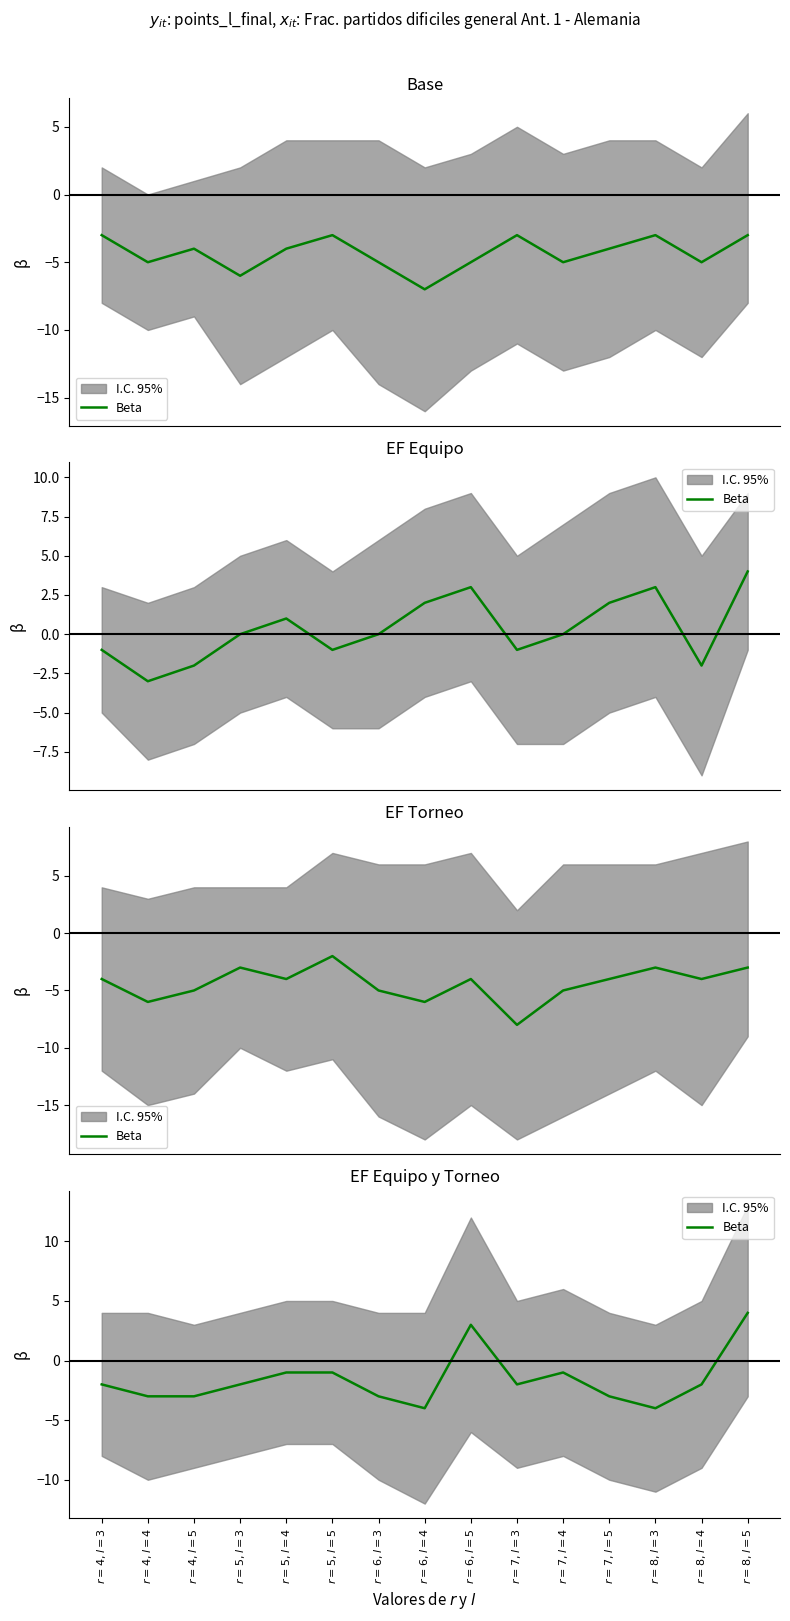

Reading left to right, extract all data points from this chart.

$r=4, l=3$=-2	$r=4, l=4$=-3	$r=4, l=5$=-3	$r=5, l=3$=-2	$r=5, l=4$=-1	$r=5, l=5$=-1	$r=6, l=3$=-3	$r=6, l=4$=-4	$r=6, l=5$=3	$r=7, l=3$=-2	$r=7, l=4$=-1	$r=7, l=5$=-3	$r=8, l=3$=-4	$r=8, l=4$=-2	$r=8, l=5$=4